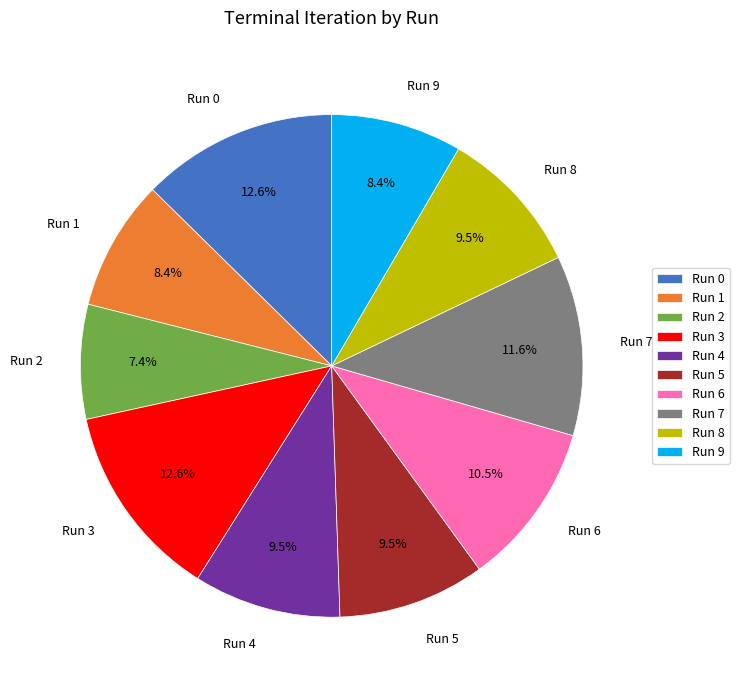

Does any single category account for the majority?

No